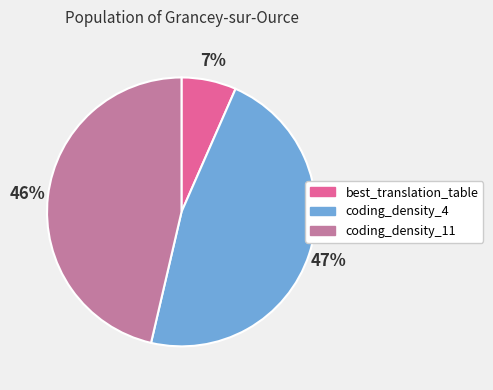

To the nearest percent, what is the difference between the coding_density_4 and coding_density_11 slice percentages?

1%